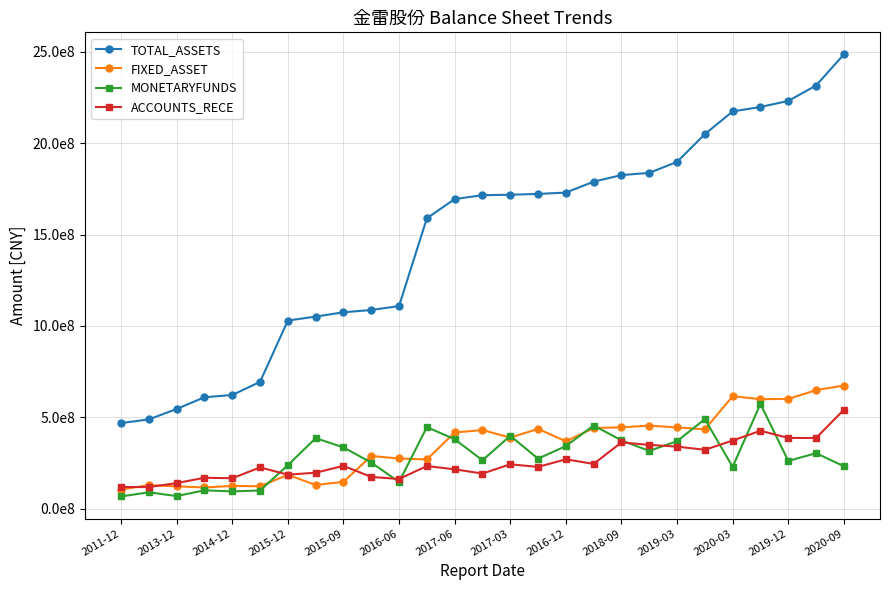

Reading left to right, extract all data points from this chart.

TOTAL_ASSETS: 468672693.3	488832930.9	545870332.8	610045801.6	622455787.1	694125463.0	1029886751.9	1051383568.5	1075027739.3	1087554858.7	1109095425.5	1589498507.2	1694490979.1	1715906007.8	1718227903.5	1722842397.3	1729977863.1	1789793522.6	1825796173.0	1837964295.5	1897964615.9	2049996207.1	2174212131.5	2198726591.2	2231634296.0	2315997312.9	2486126046.3
FIXED_ASSET: 104835627.6	129286367.7	122308056.3	116345763.8	124784328.5	122962979.0	185423513.4	129981460.4	146937304.1	288578469.9	274897937.7	269503390.0	417121420.1	430727476.5	389067955.0	436713056.4	369022220.4	441458050.9	445462599.0	454752723.9	445062409.4	434340833.8	615511917.3	599709310.0	600832147.0	649003097.2	674273240.3
MONETARYFUNDS: 67088767.5	89890352.4	69175104.4	100661305.4	94849190.9	99675525.8	238066021.7	386282364.4	335467572.3	252707014.5	146248462.0	446461392.7	380420915.2	265221051.0	398984785.1	274006126.5	342672741.9	455386922.8	374181695.5	316156562.0	369806854.7	490339791.4	229158063.0	573654614.8	261497484.6	303987697.5	232532575.2
ACCOUNTS_RECE: 119125211.4	118357783.1	140136202.7	169307674.9	166968335.2	225937477.5	186350761.8	196987987.7	234522428.2	173912192.6	162781850.6	233471904.1	215576701.3	192444799.2	243039451.2	228700705.9	270412225.3	245211712.2	362906106.0	349404637.3	339927664.1	322385147.3	373146867.6	426480989.3	387467521.5	386946783.0	541448256.5